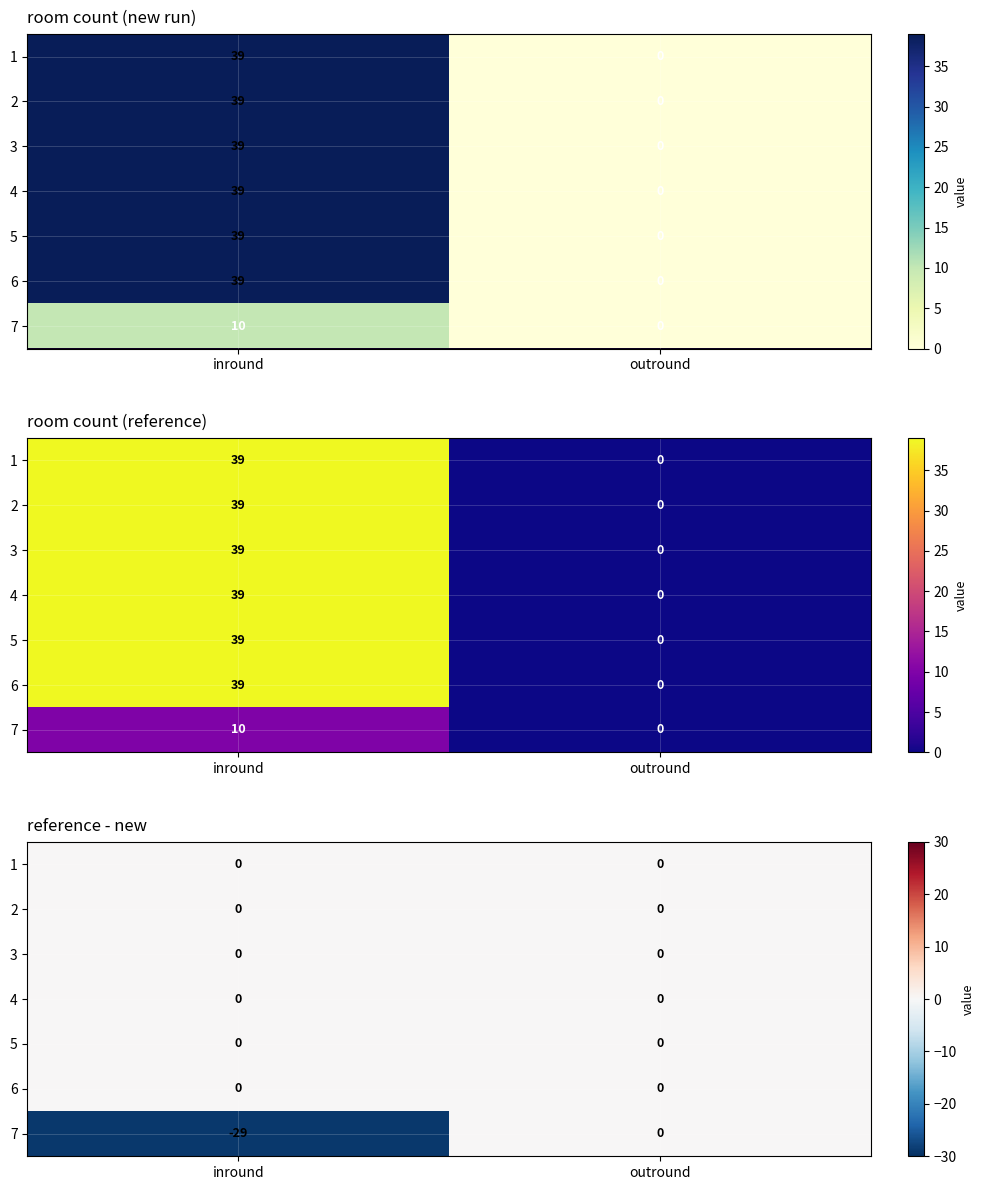

What is the difference between the 7 values at outround and inround?

29